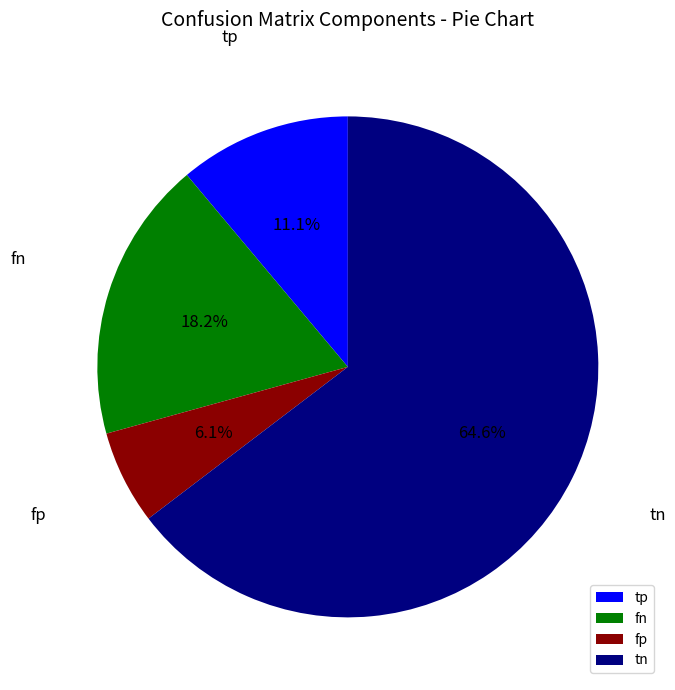

Which slice is the largest?

tn